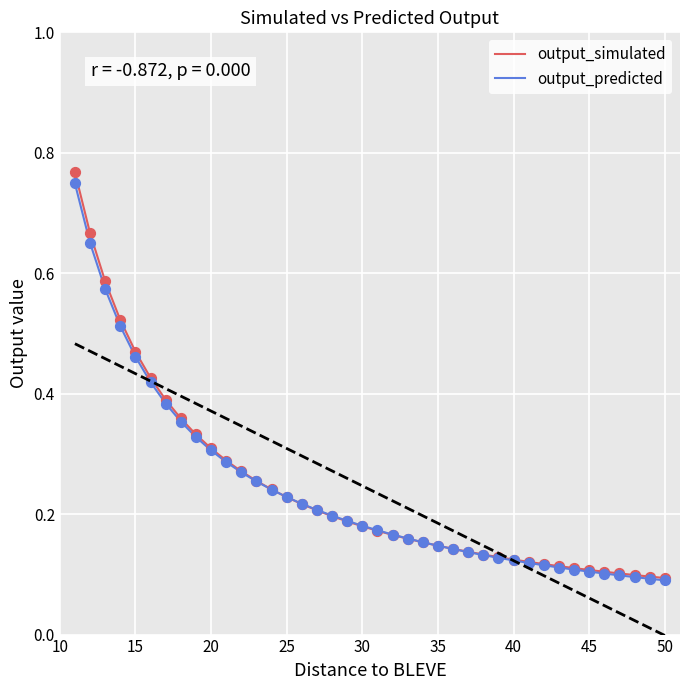

Which series has the largest range (max minus min)?

output_simulated